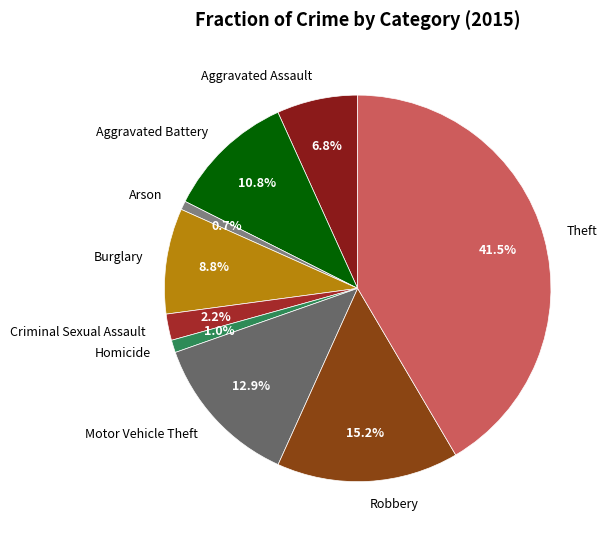

To the nearest percent, what is the difference between the Theft and Motor Vehicle Theft slice percentages?

29%